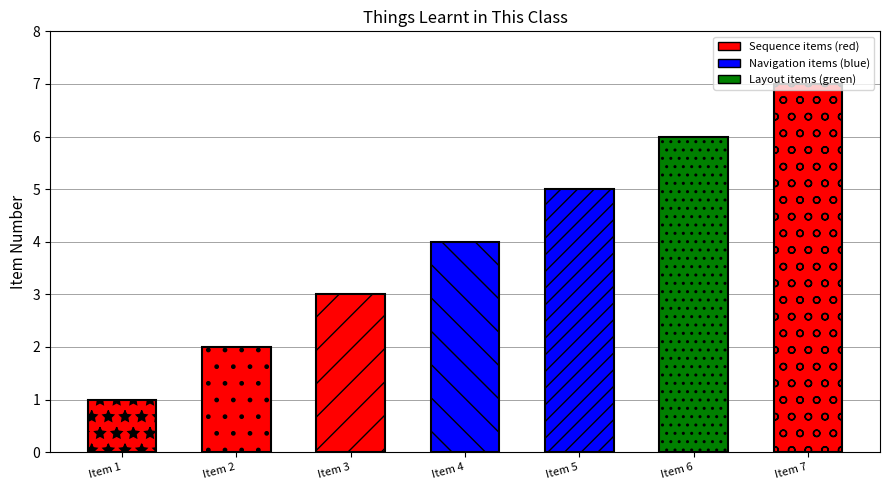

Rank the categories by value from highest to lowest.

Item 7, Item 6, Item 5, Item 4, Item 3, Item 2, Item 1